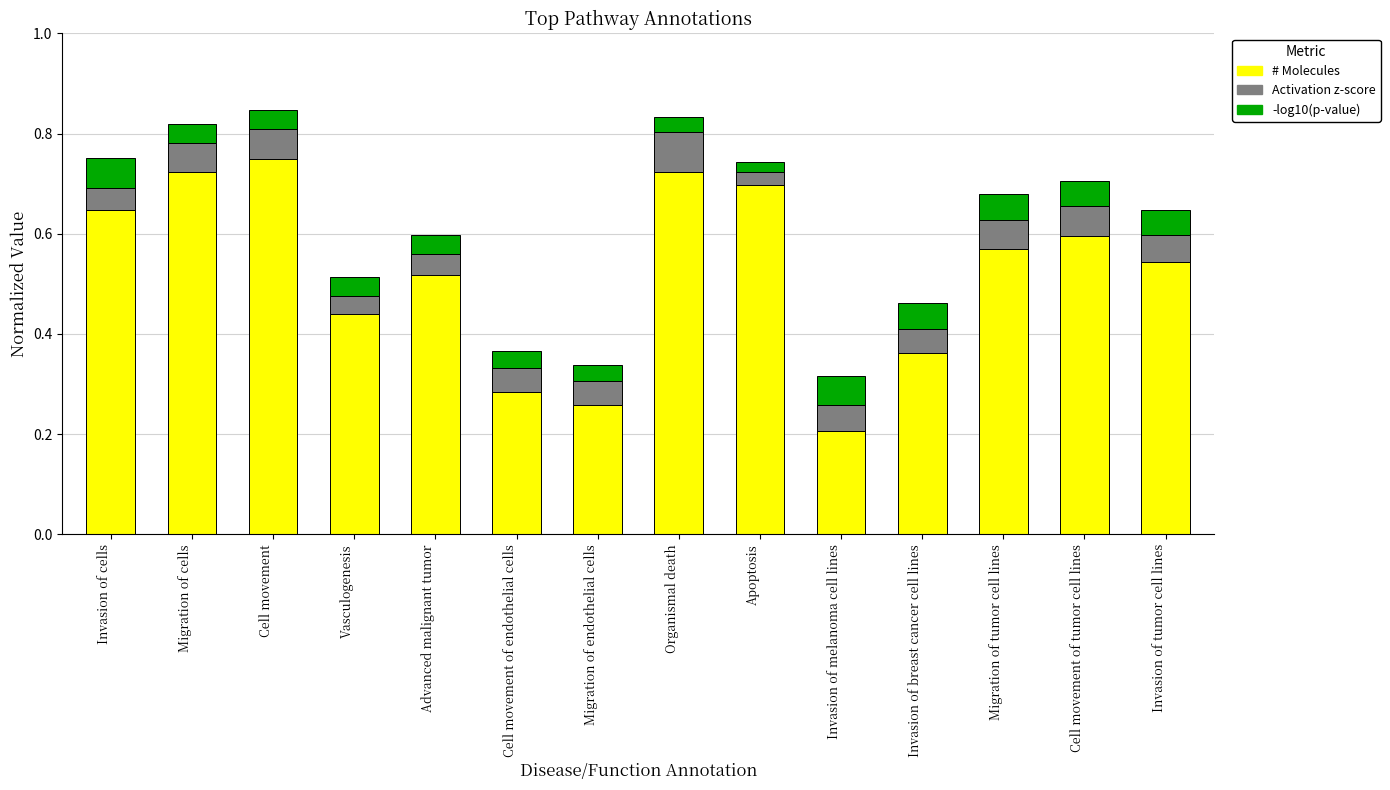

At which label does # Molecules reach its minimum?

Invasion of melanoma cell lines